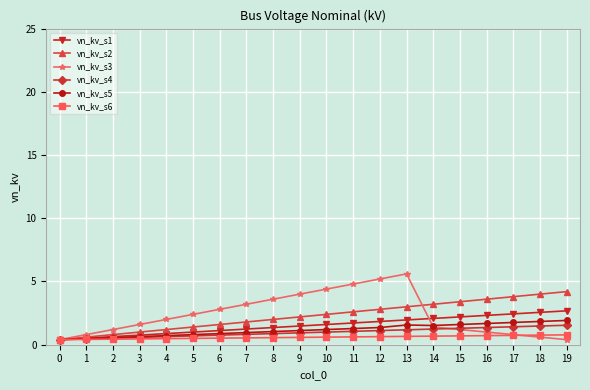

The vn_kv_s2 series shows 4.9 at 15. True or false?

False